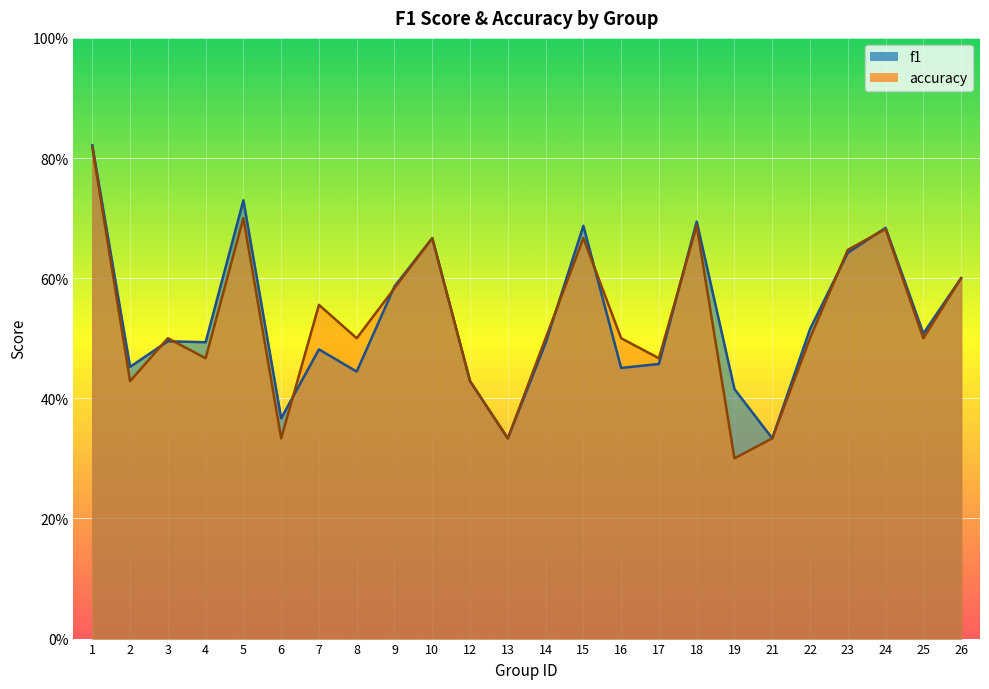

What is the value of the f1 point at the 2nd from the left?

0.5